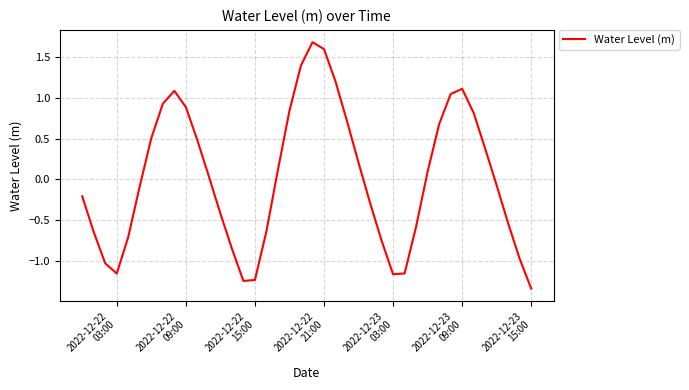

What is the greatest value displayed?

1.7